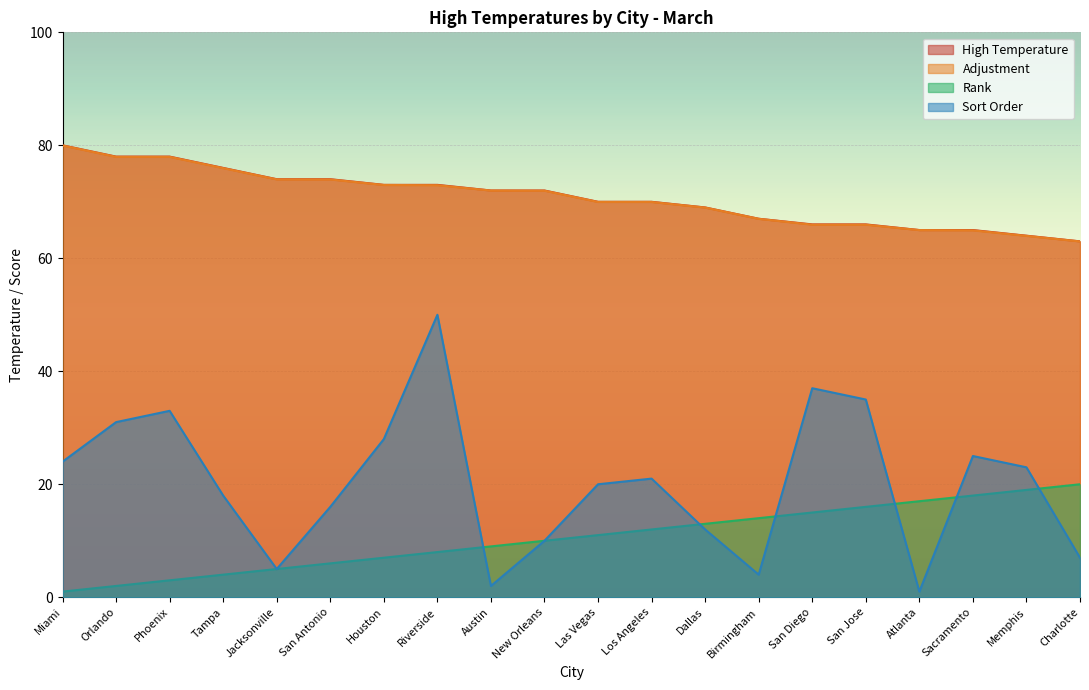

Does the chart display data point markers on the line(s)?

No